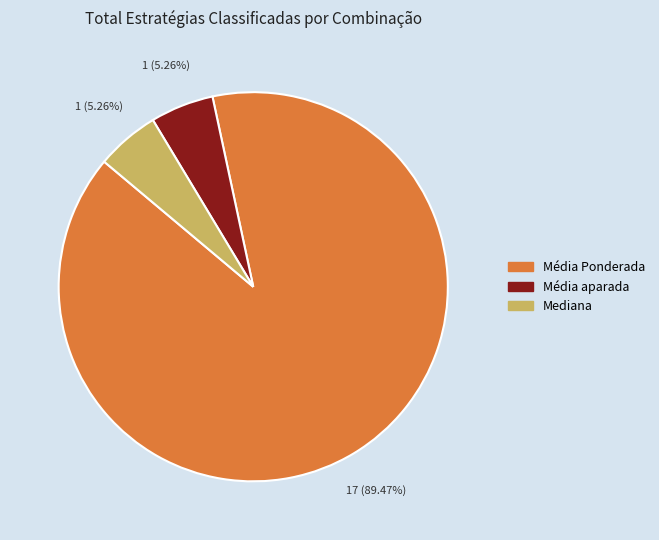

Does Mediana represent more than half of the total?

No